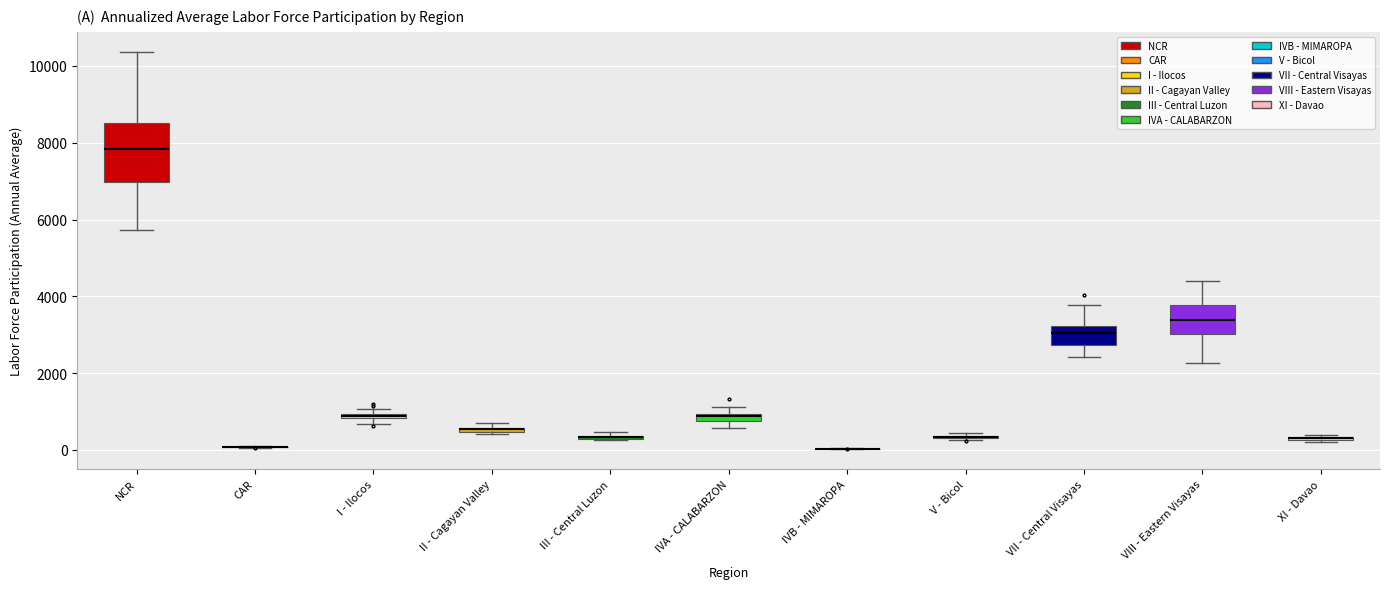

Where is the upper edge of the box for IVA - CALABARZON on the y-axis? The values are not printed on the chart, so give them approximately, as read against the axis.

1000